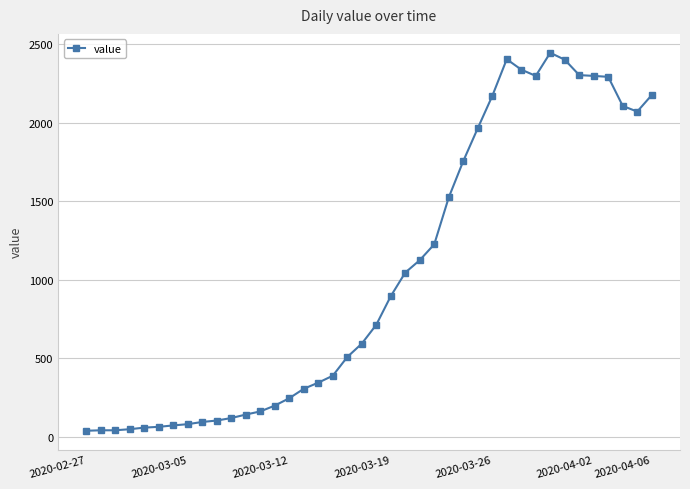

What is the difference between the maximum and second lowest values?

2401